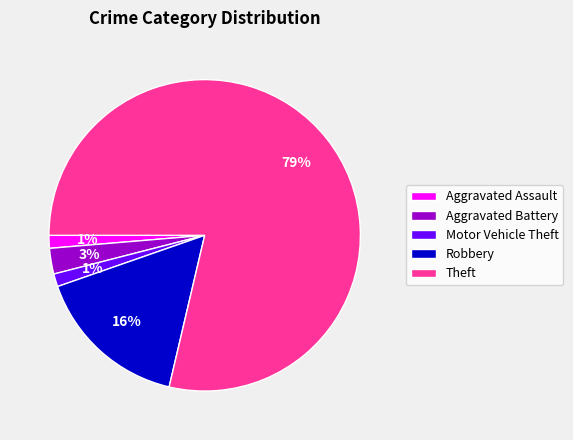

Which has a higher value, Aggravated Battery or Theft?

Theft